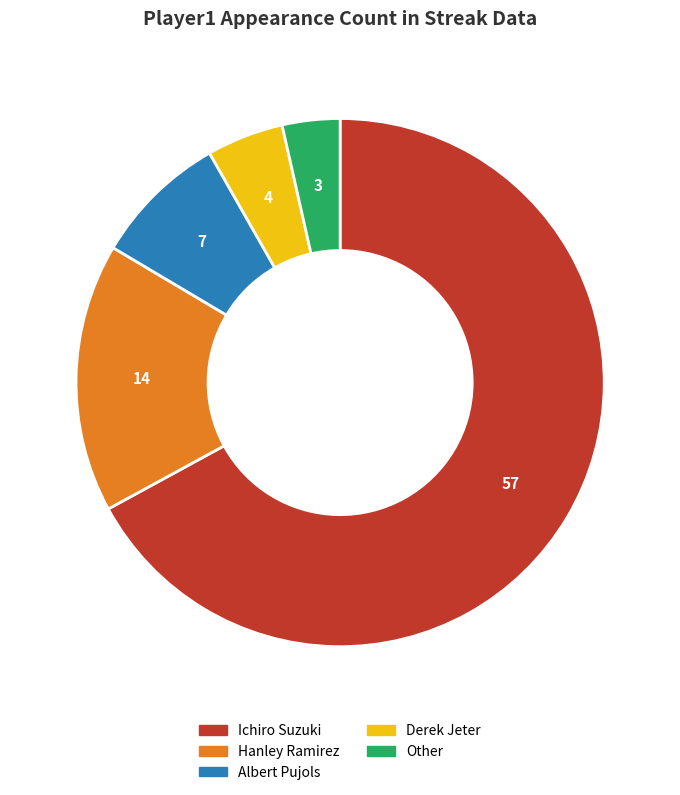

Approximately how many times larger is the value at Ichiro Suzuki compared to Other?

19.0